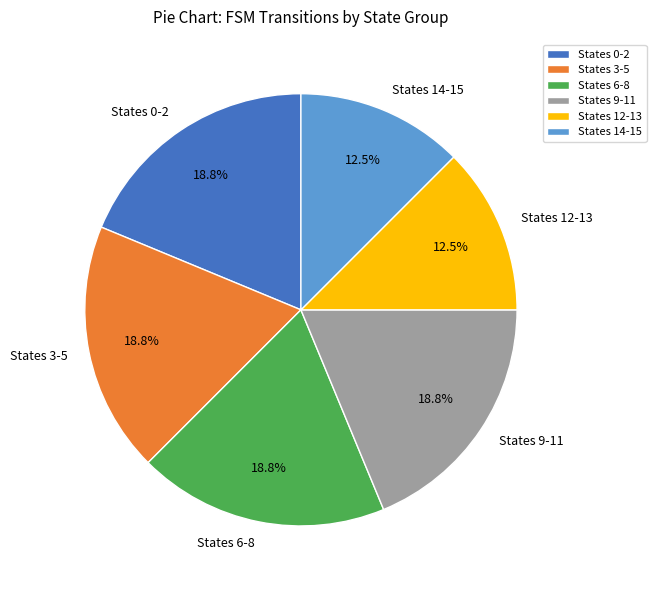

How many slices are in this pie chart?

6